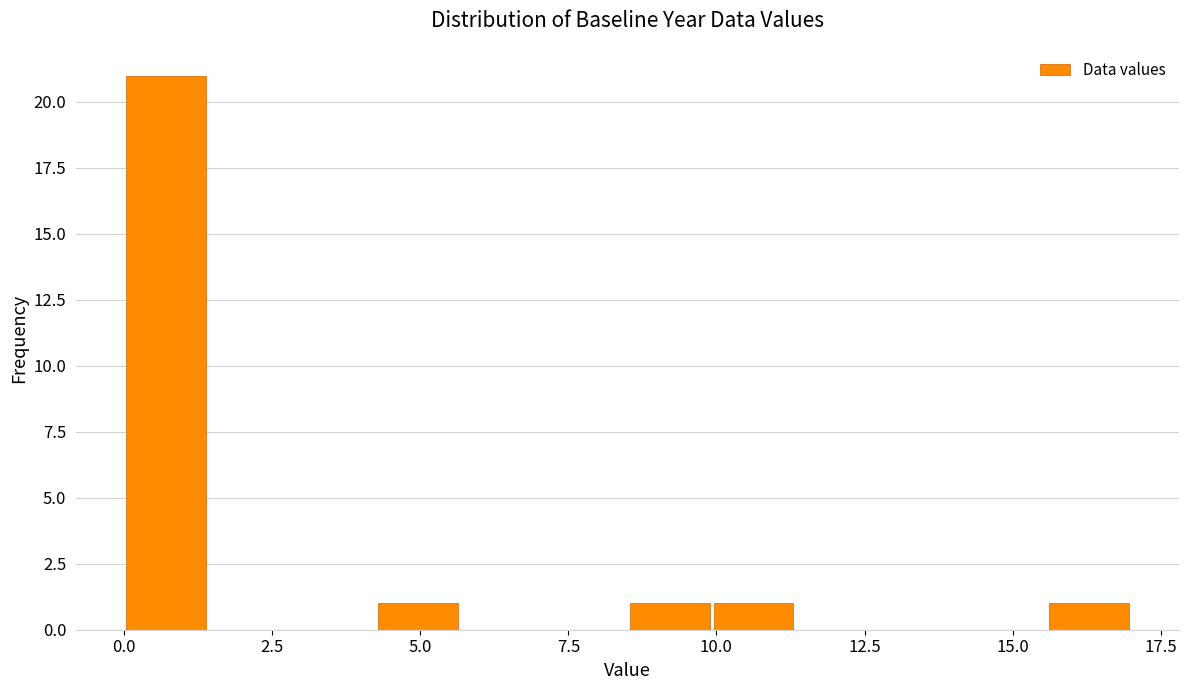

Read against the x-axis, roughly where is the centre of the tallest bar?

0.5